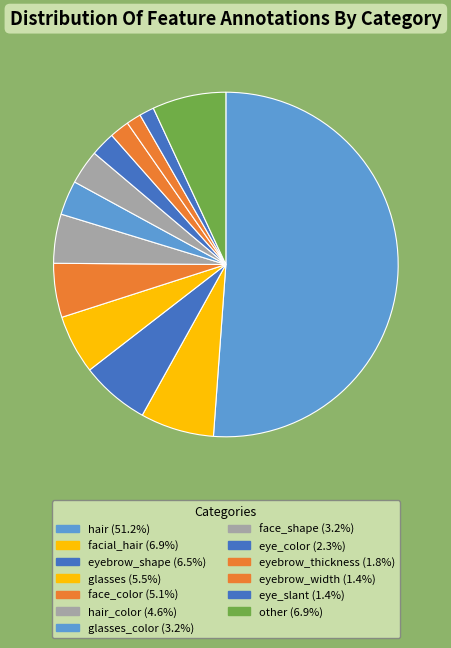

To the nearest percent, what is the difference between the largest and smallest slice percentages?

50%